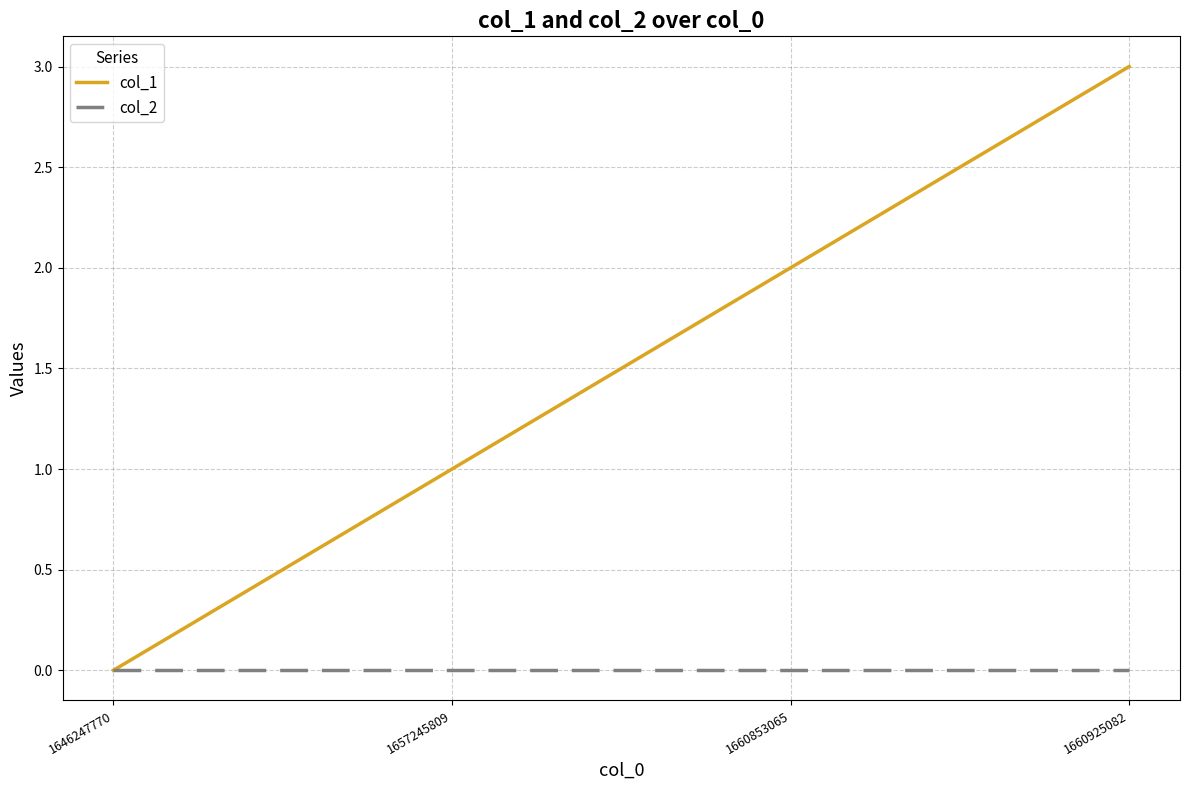

Rank the categories by col_1 value from highest to lowest.

1660925082, 1660853065, 1657245809, 1646247770